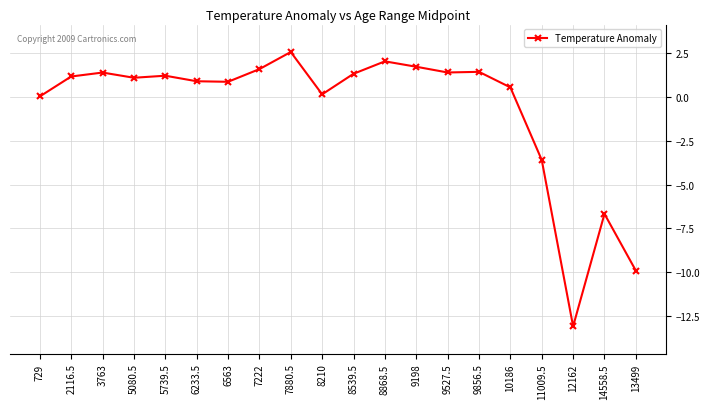

Which label corresponds to the smallest value in the chart?

12162